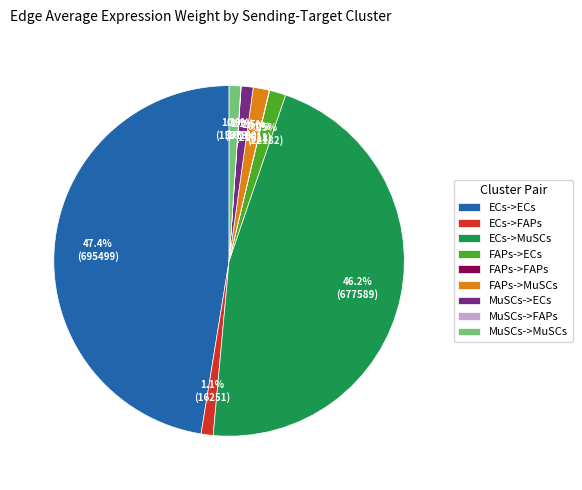

True or false: ECs->FAPs accounts for 1% of the total.

True